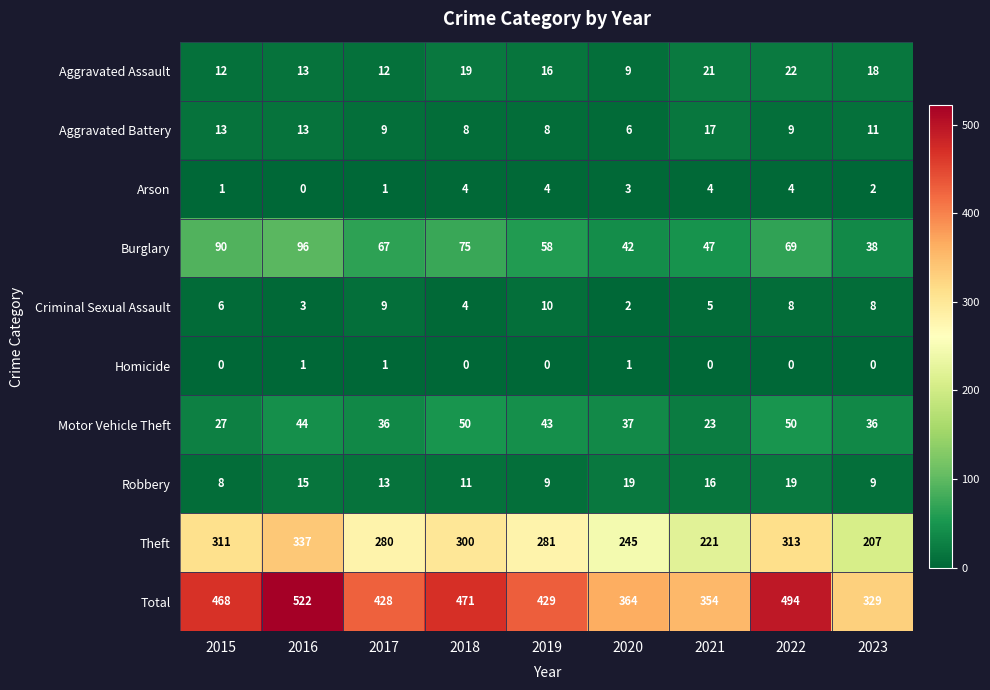

What is the difference between the highest and lowest values at 2015?

468